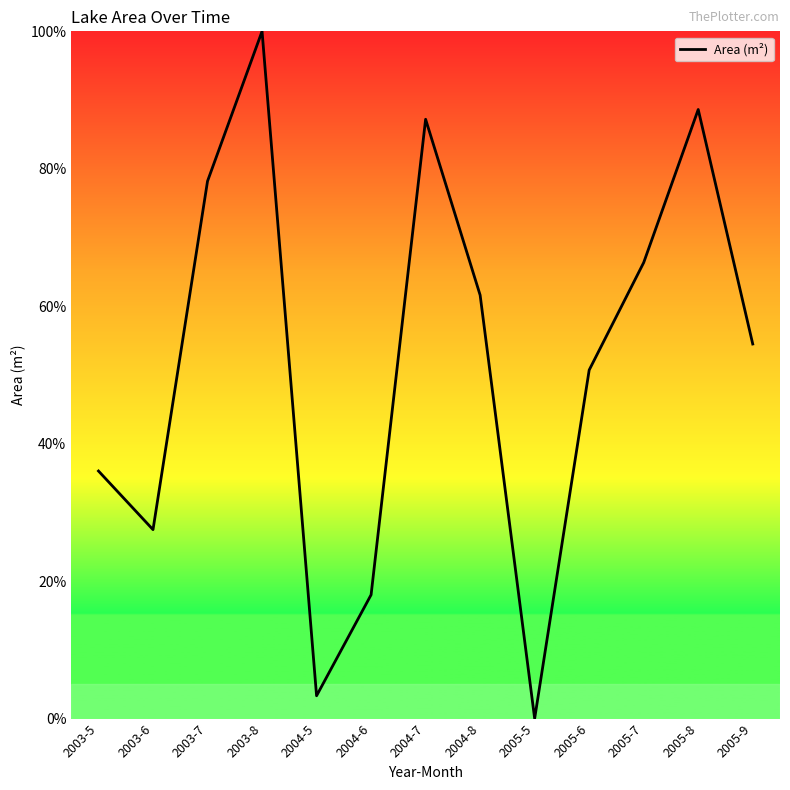

Where does the data first go above 54?

2003-7